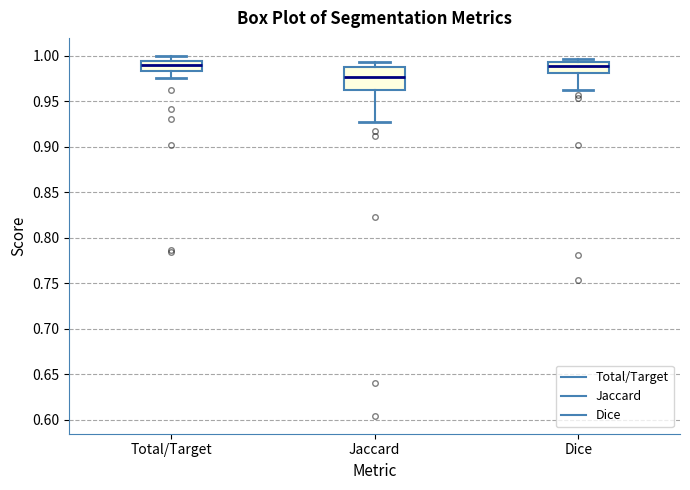

Reading left to right, transcribe this box plot: for each box, give where its median line is, the range the box spans, and where its two whiskers end, as read against the y-axis. The values are not printed on the chart, so give them approximately, as read against the axis.

Total/Target: median 0.990, box 0.985 to 0.995, whiskers 0.975 to 1.000
Jaccard: median 0.975, box 0.965 to 0.990, whiskers 0.930 to 0.995
Dice: median 0.990, box 0.980 to 0.995, whiskers 0.960 to 0.995 (just above the box's upper edge)